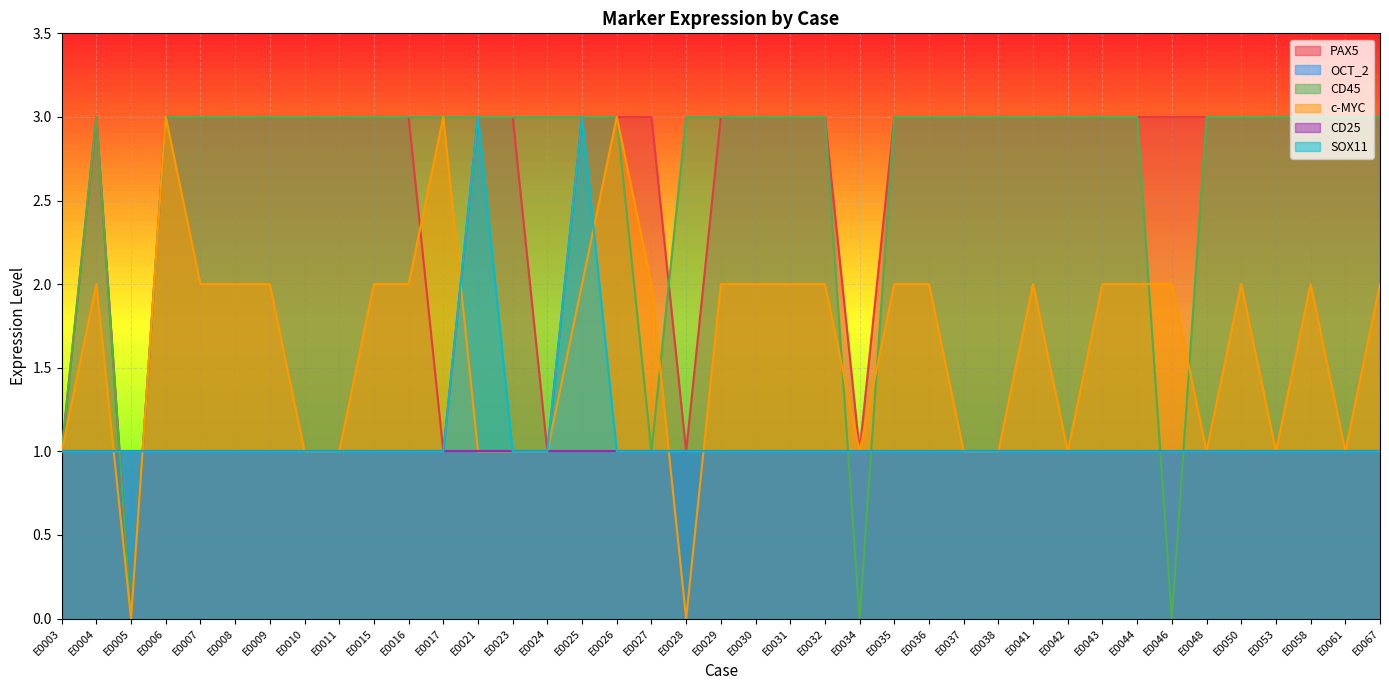

At which category is the sum across all series the highest?

E0025